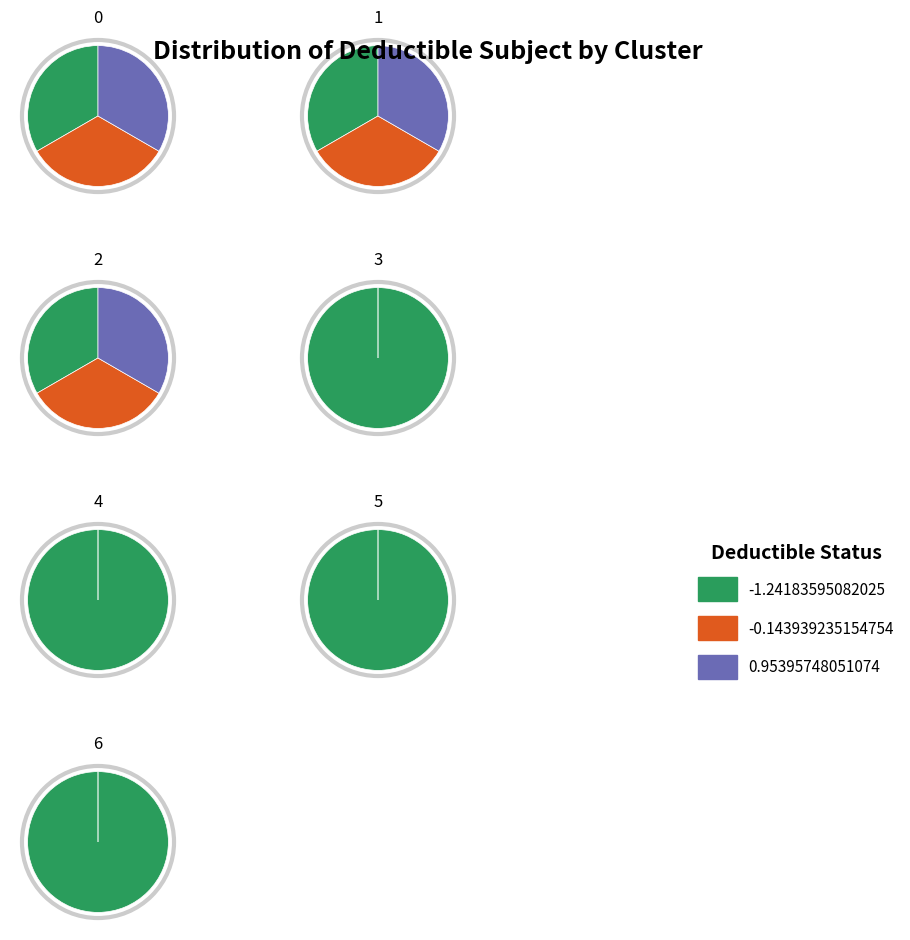

Does any single category account for the majority?

No